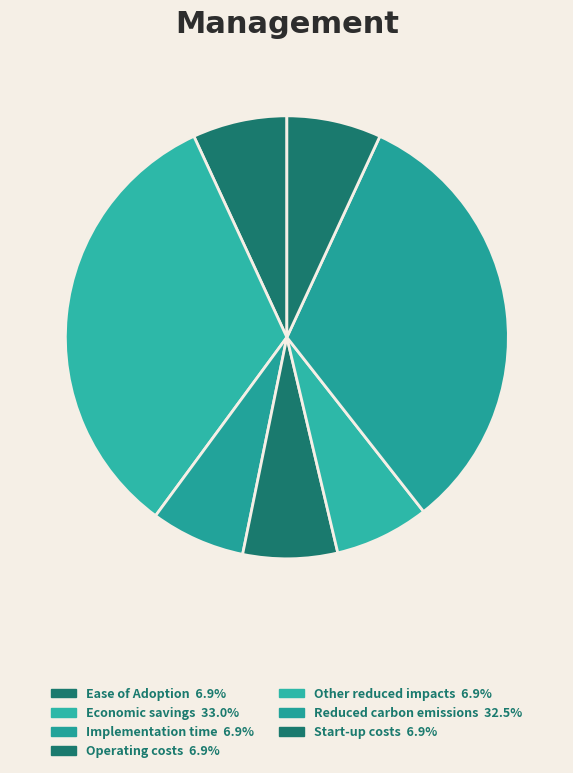

Is it true that Economic savings is 33% of the pie?

True